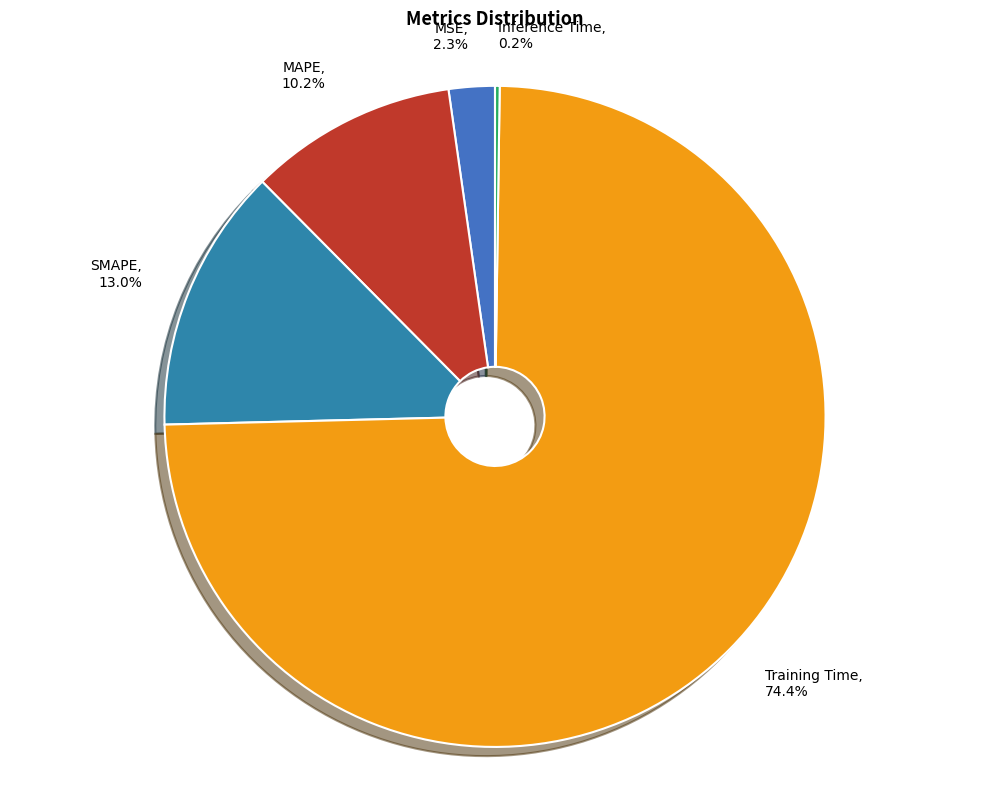

To the nearest percent, what is the difference between the largest and smallest slice percentages?

74%